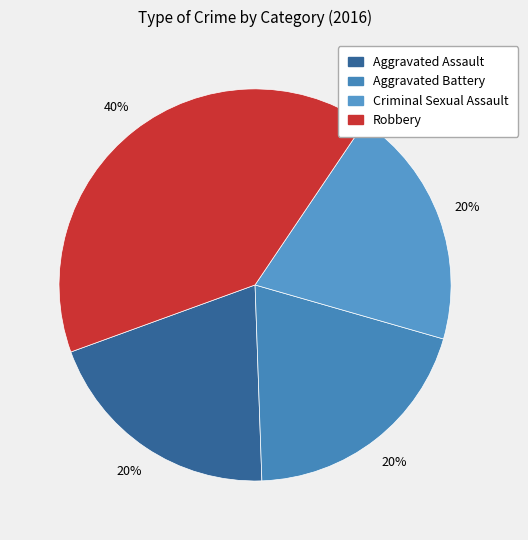

The Aggravated Assault slice represents 14% of the pie. True or false?

False